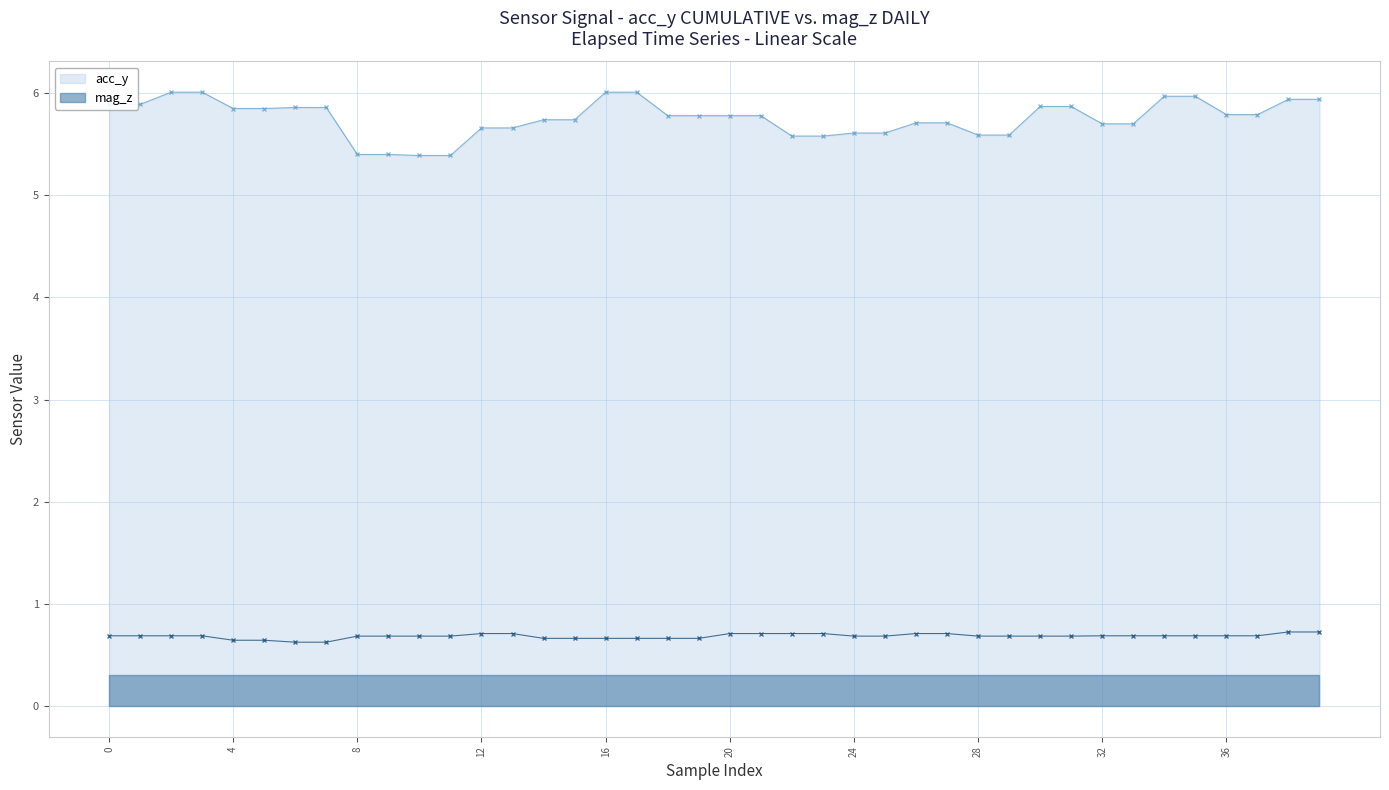

Count the mag_z values in the range 0 to 1.

40